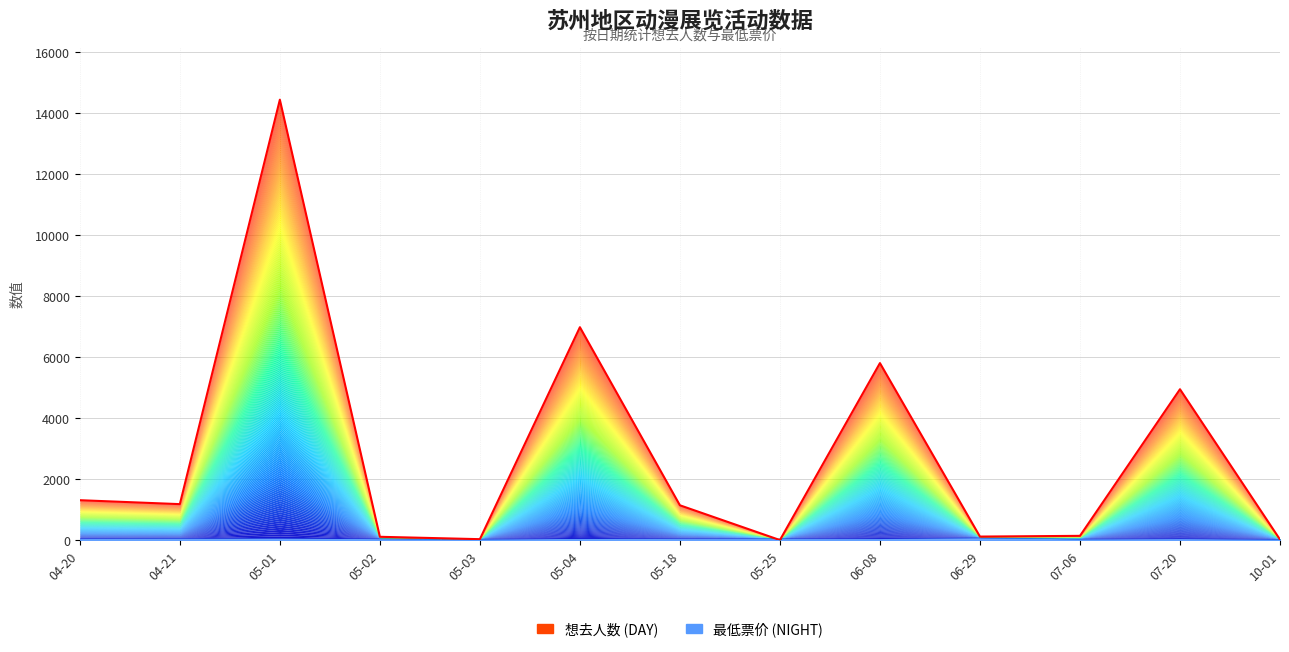

How many interior local valleys (lower than both neighbors) does the data have?

4